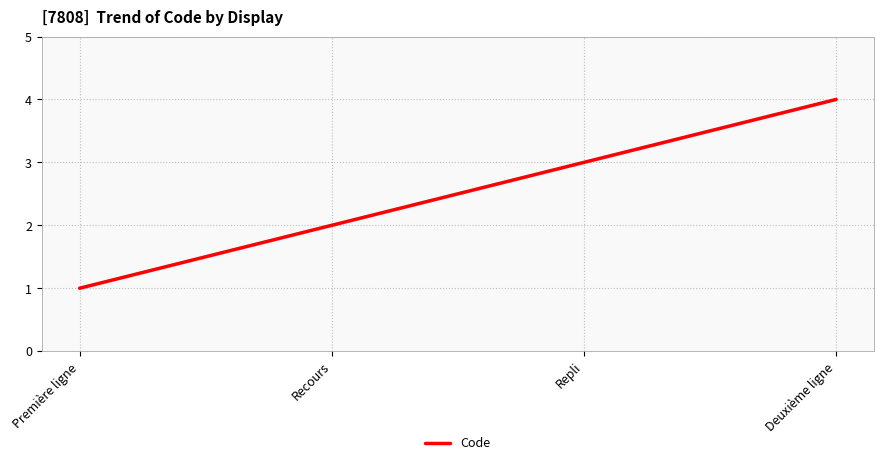

Reading left to right, list all the values displayed in this chart.

Première ligne=1	Recours=2	Repli=3	Deuxième ligne=4